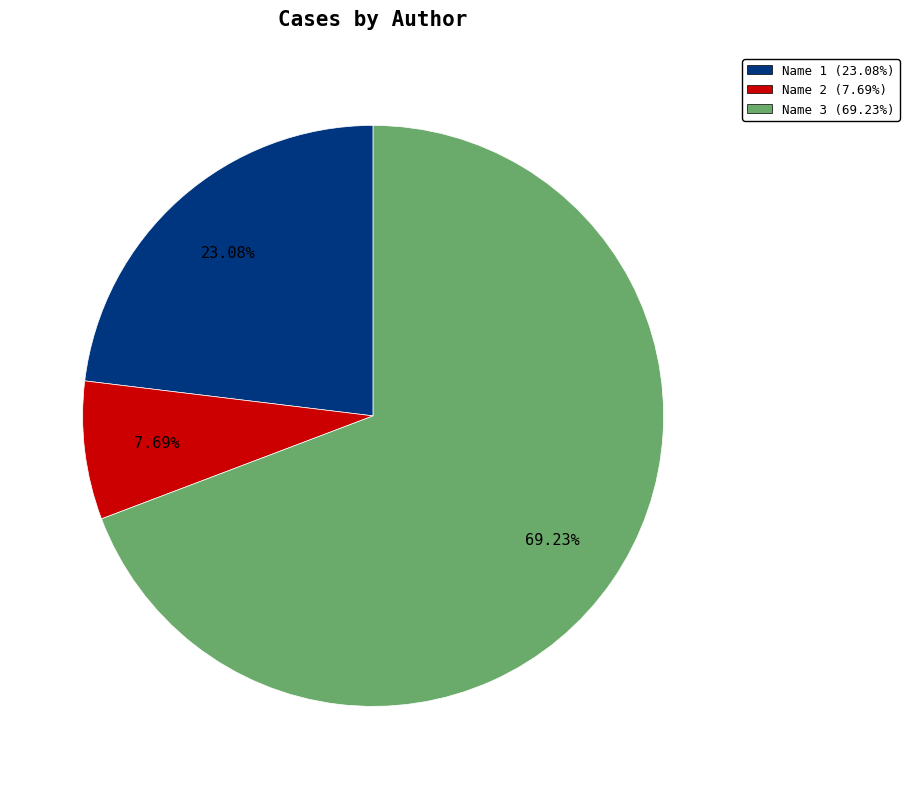

True or false: Name 2 accounts for 8% of the total.

True